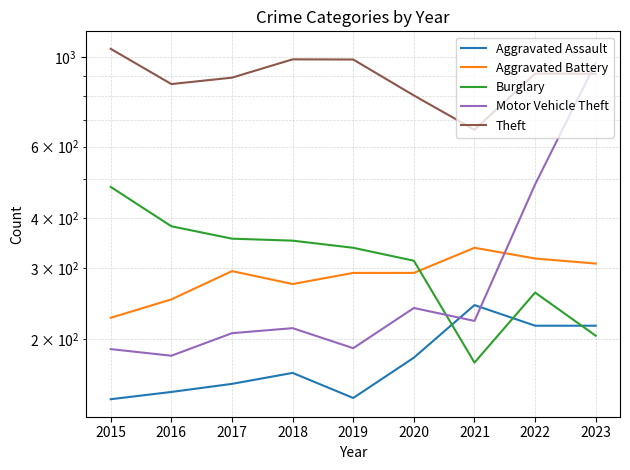

Is the value of Aggravated Assault at 2021 greater than the value of Aggravated Battery at 2021?

No